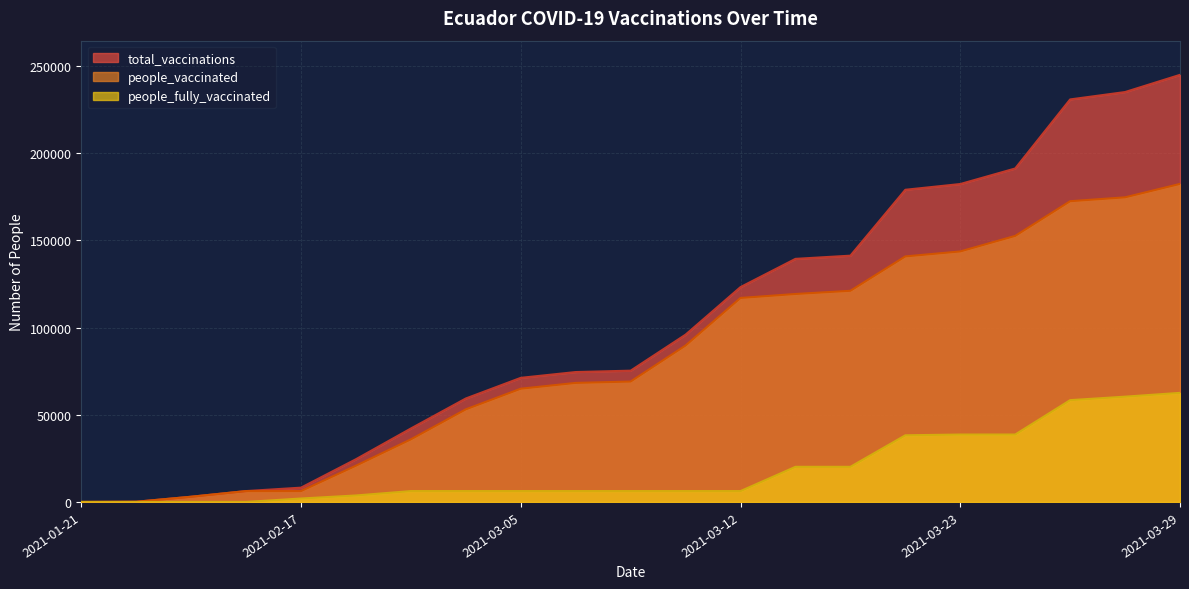

What is the difference between the highest and lowest values at 2021-03-29?

182329